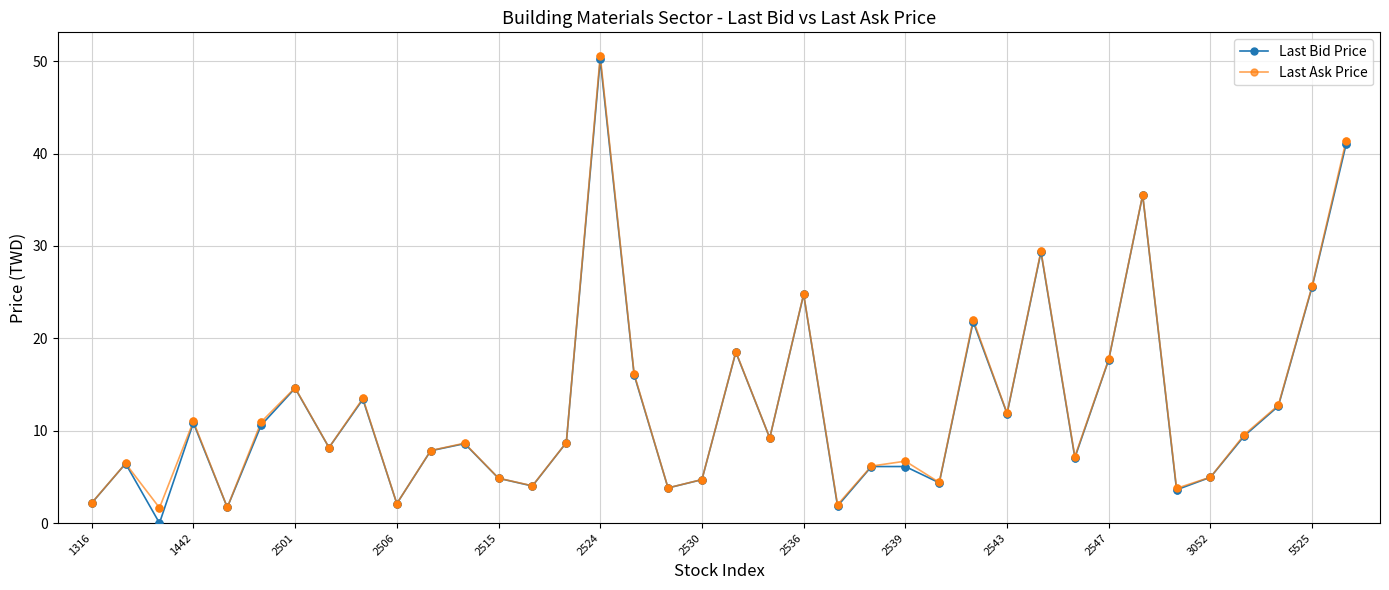

At how many categories does at least one series exceed 23?

6